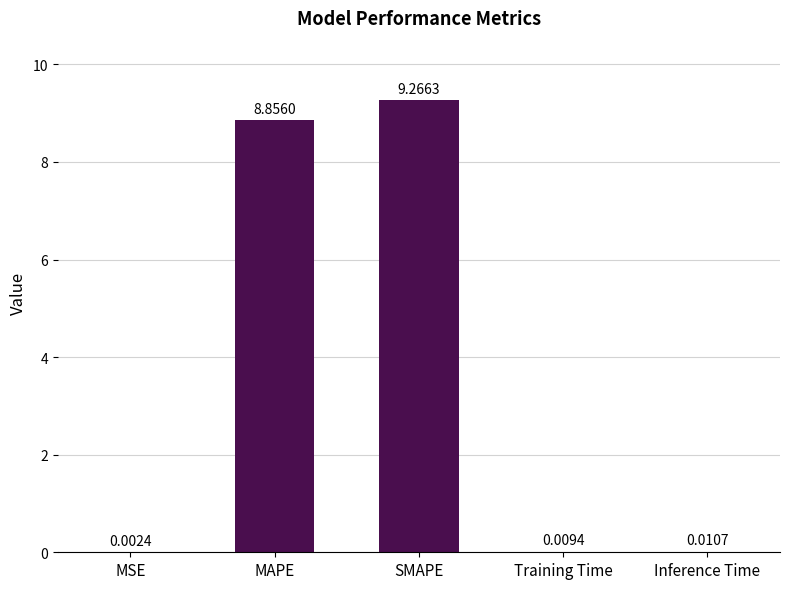

Which category has the highest value across all series?

SMAPE